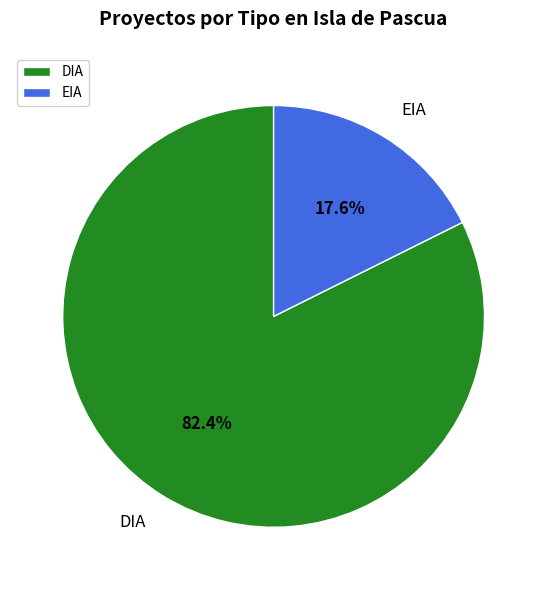

Is the sum of EIA and DIA greater than half?

Yes